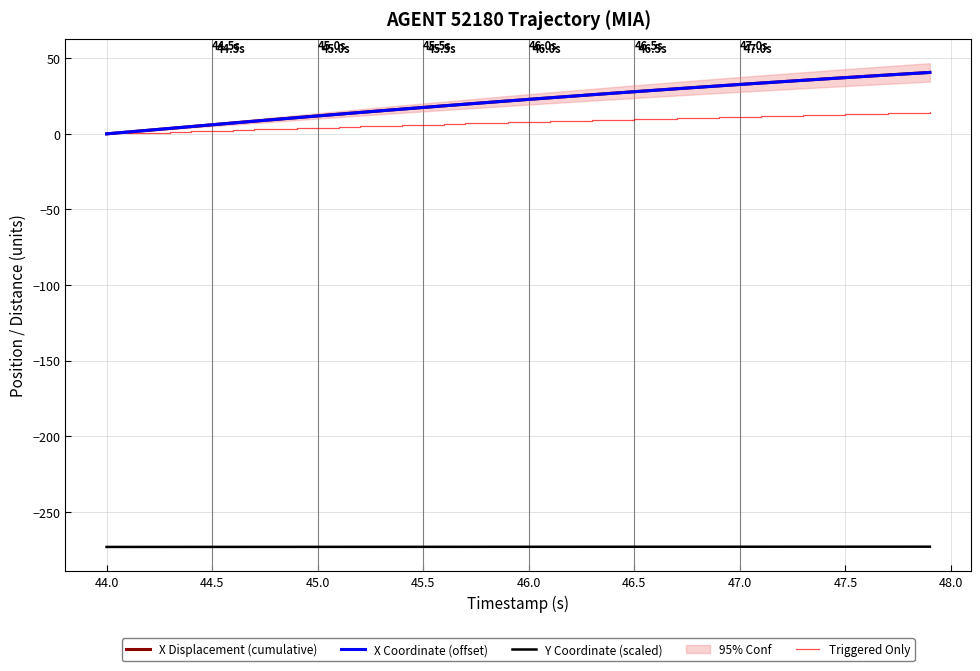

Does the chart have visible grid lines?

Yes